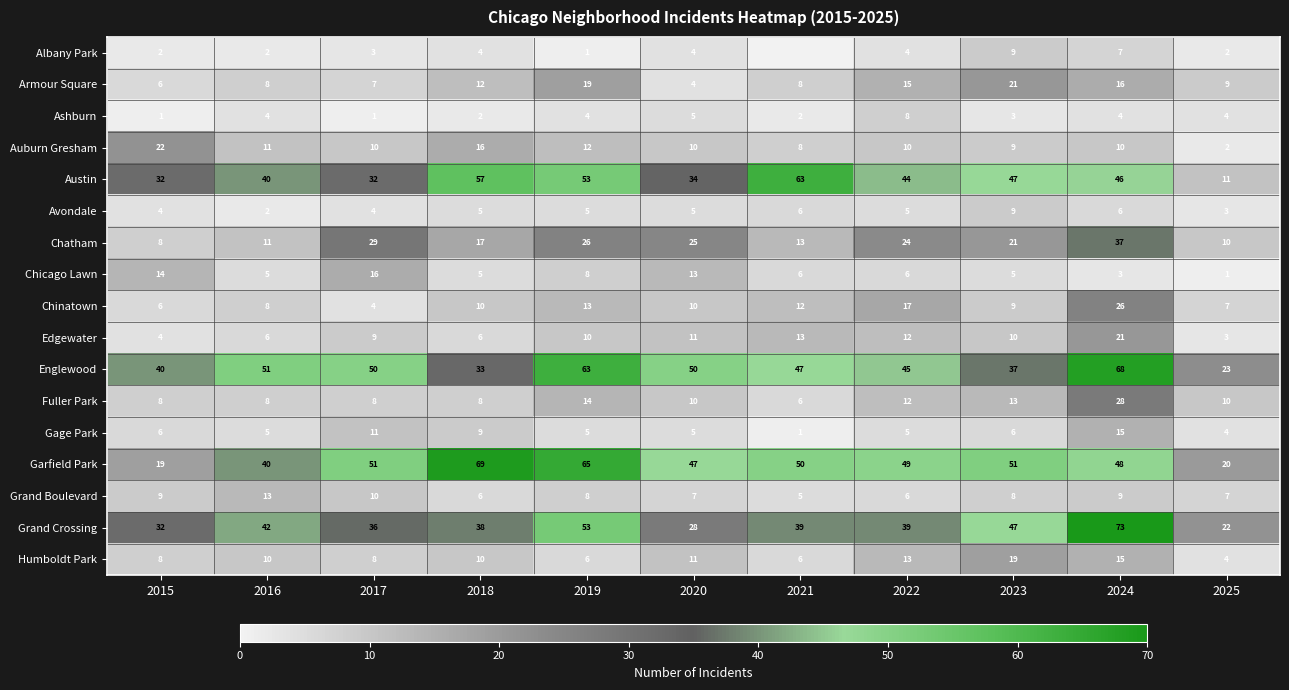

Between 2023 and 2024, which series saw the biggest shift?

Englewood